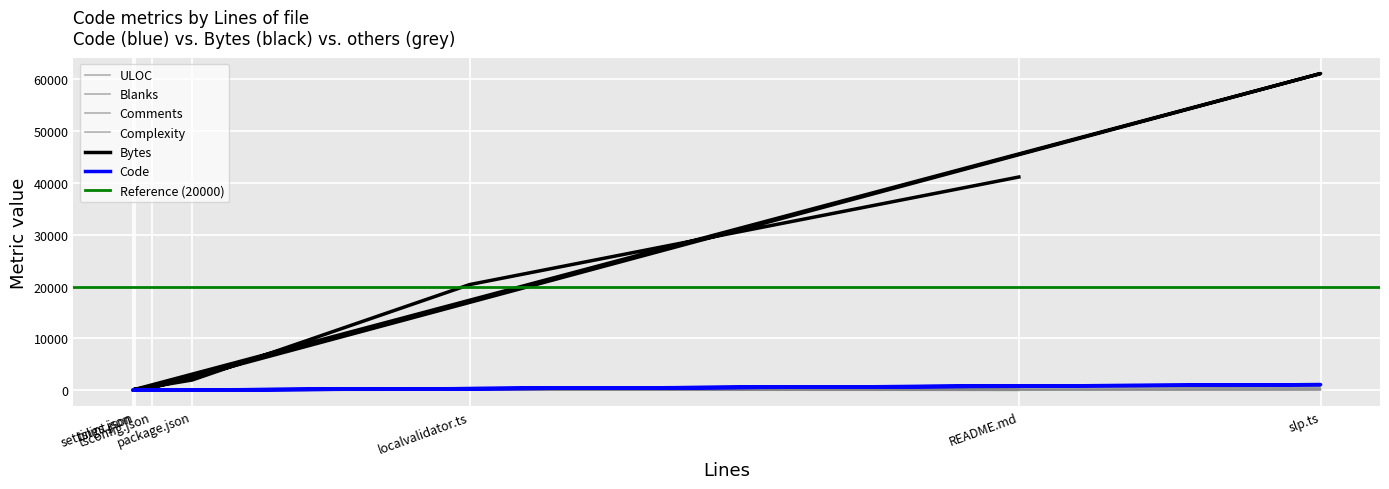

True or false: ULOC has more than 0 points higher than both neighbors.

True